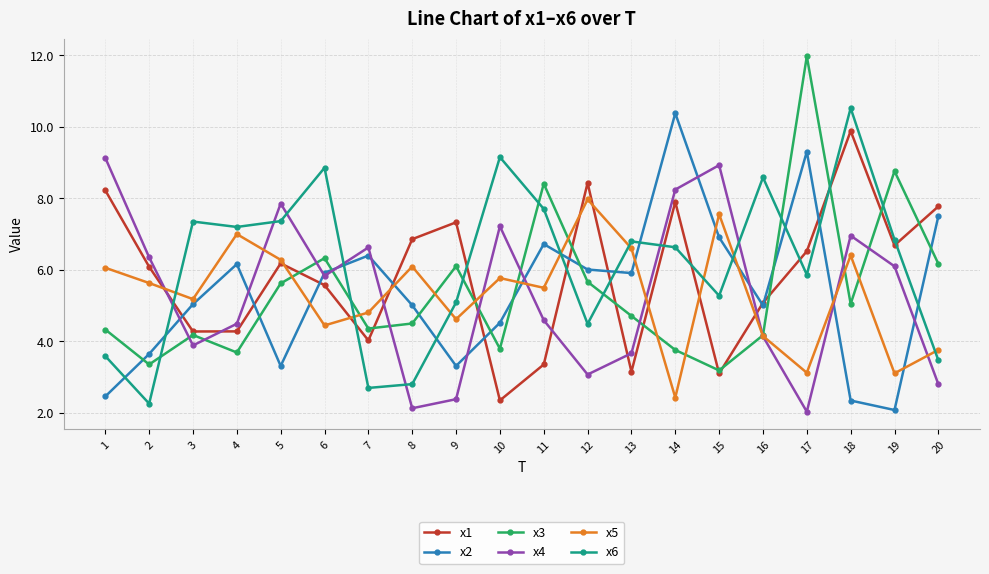

What is the sum of all x2 values?

107.9